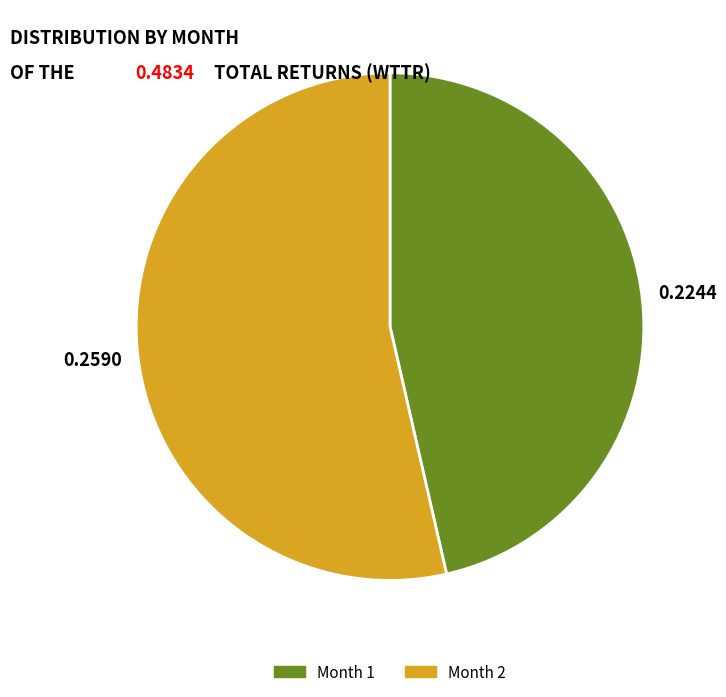

Which slice is the smallest?

Month 1